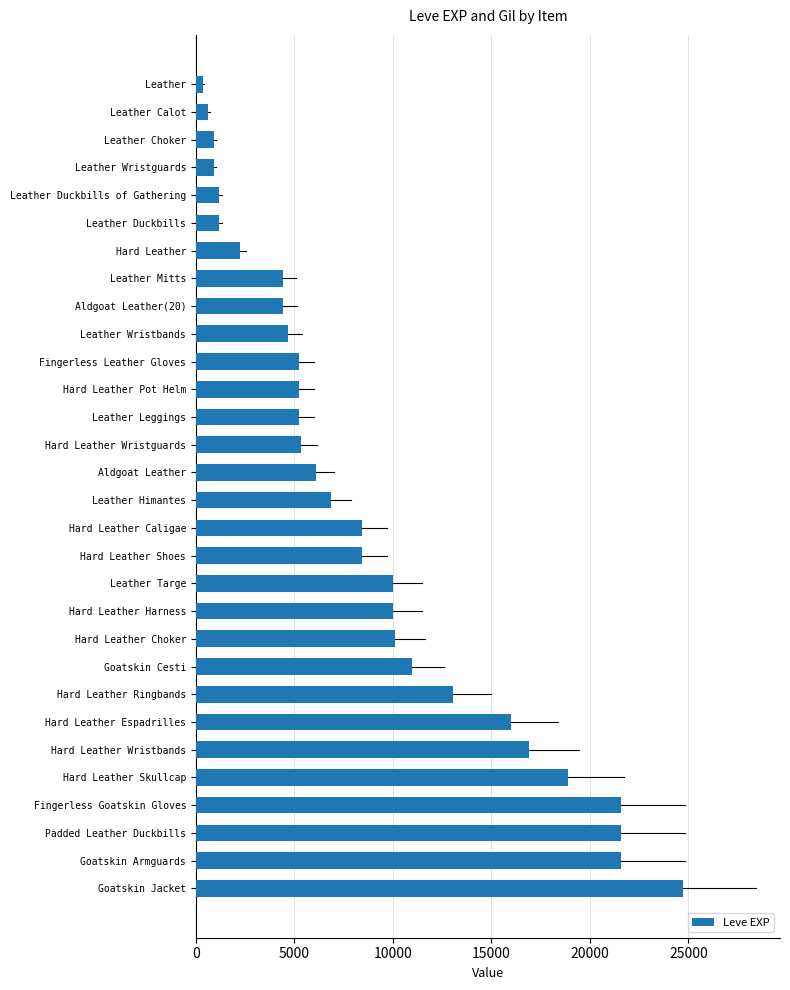

How many series are shown in this chart?

1